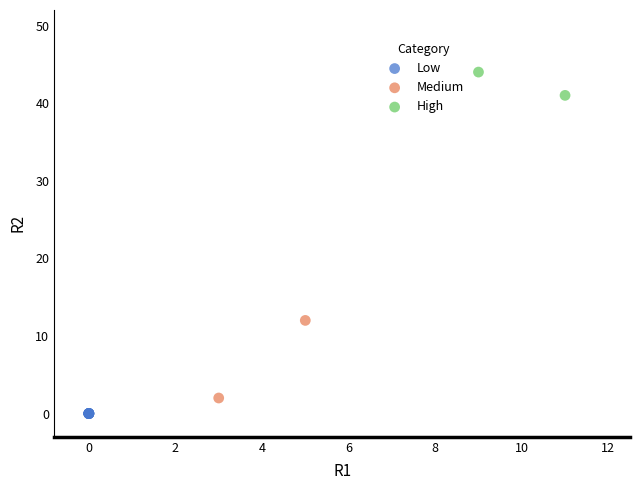

Which series reaches the maximum Y coordinate?

High